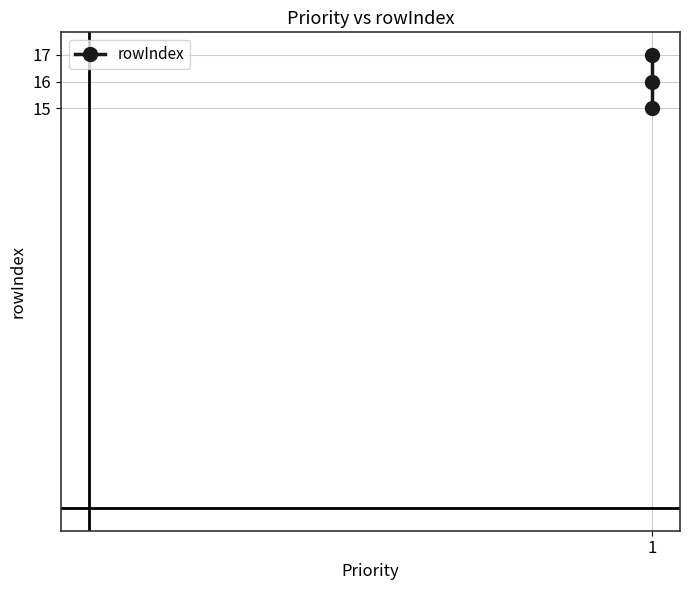

What is the value of the 3rd point from the left?

17